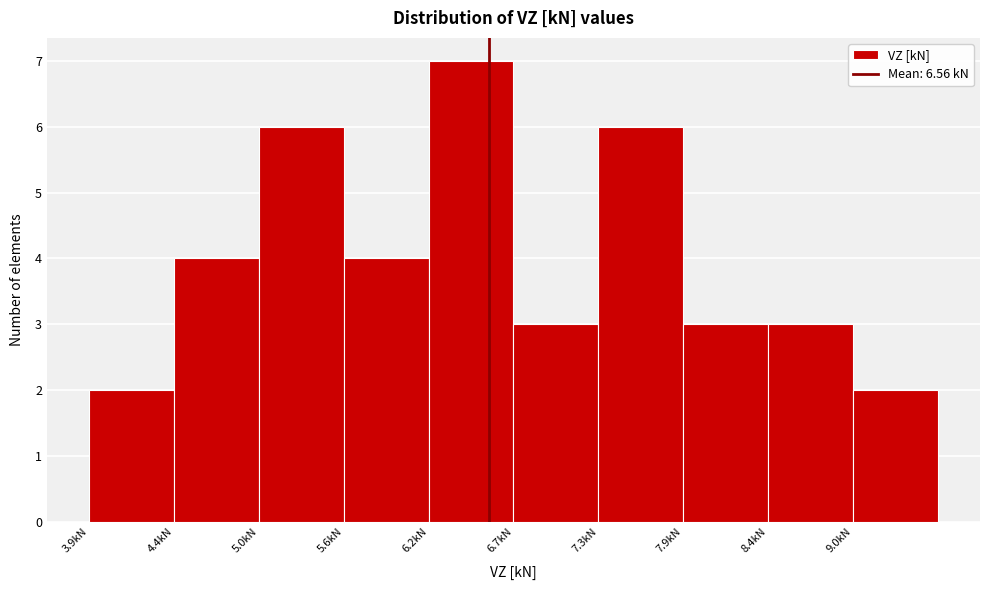

Reading left to right, transcribe this chart: for each bar, give the range it covers on the x-axis and its height. Neither the bar edges nor the heights are printed on the chart, so give them approximately, as read against the axes.

3.9 to 4.4: 2
4.4 to 5.0: 4
5.0 to 5.6: 6
5.6 to 6.2: 4
6.2 to 6.7: 7
6.7 to 7.3: 3
7.3 to 7.9: 6
7.9 to 8.4: 3
8.4 to 9.0: 3
9.0 to 9.6: 2